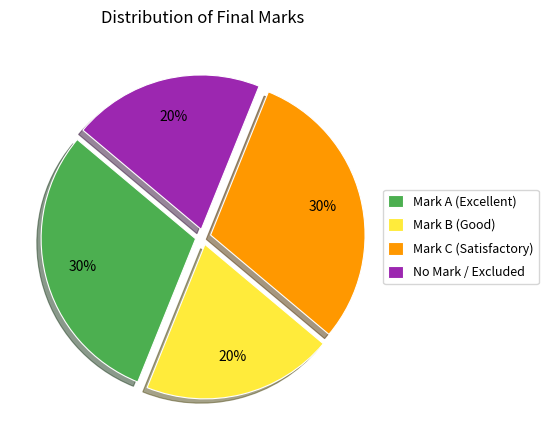

To the nearest percent, what percentage of the pie is No Mark / Excluded?

20%